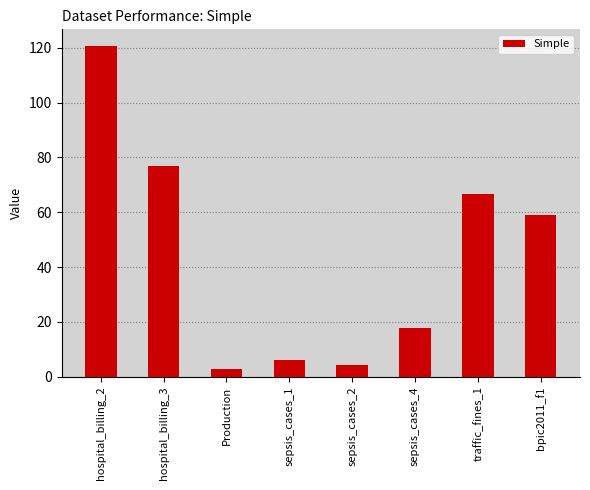

What is the value of the 8th bar from the left?

58.8